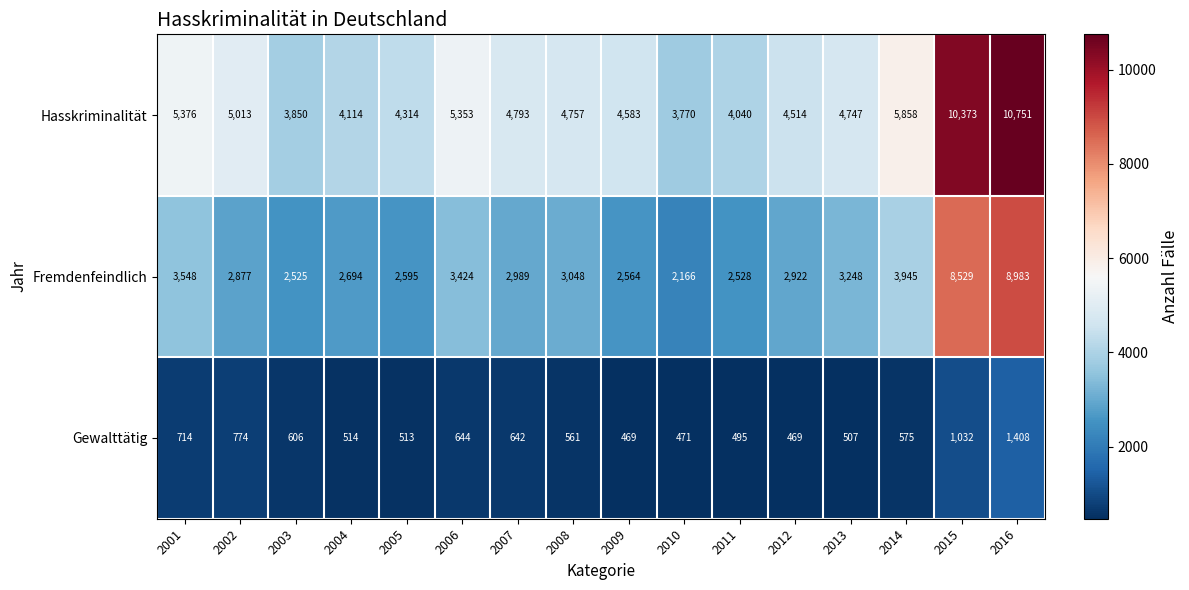

How many data points does each series have?

16